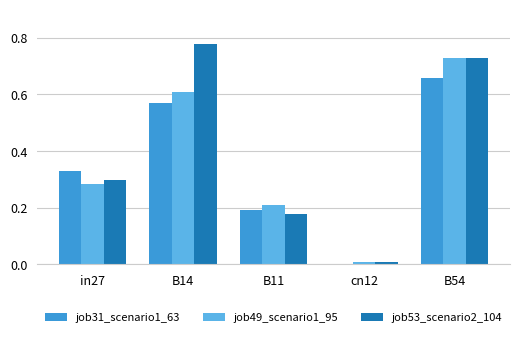

The job53_scenario2_104 series shows 0.4 at B54. True or false?

False